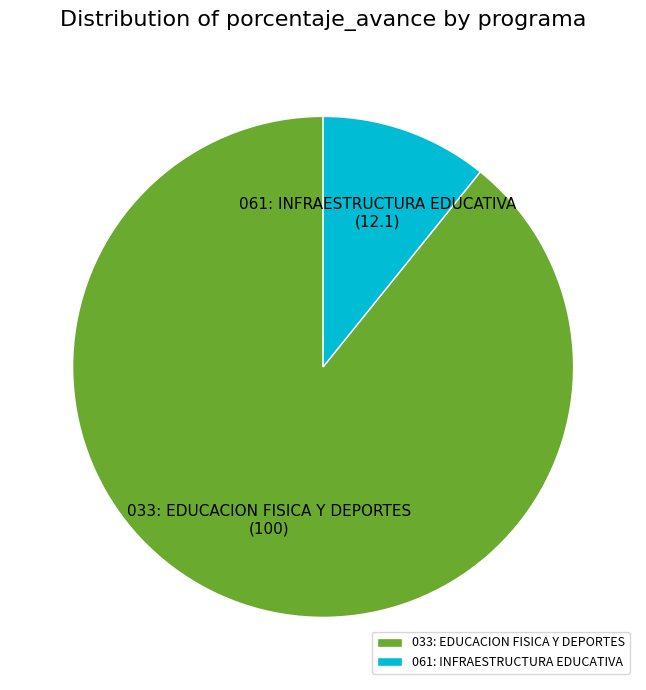

Combined, do 061: INFRAESTRUCTURA EDUCATIVA and 033: EDUCACION FISICA Y DEPORTES account for over 50%?

Yes